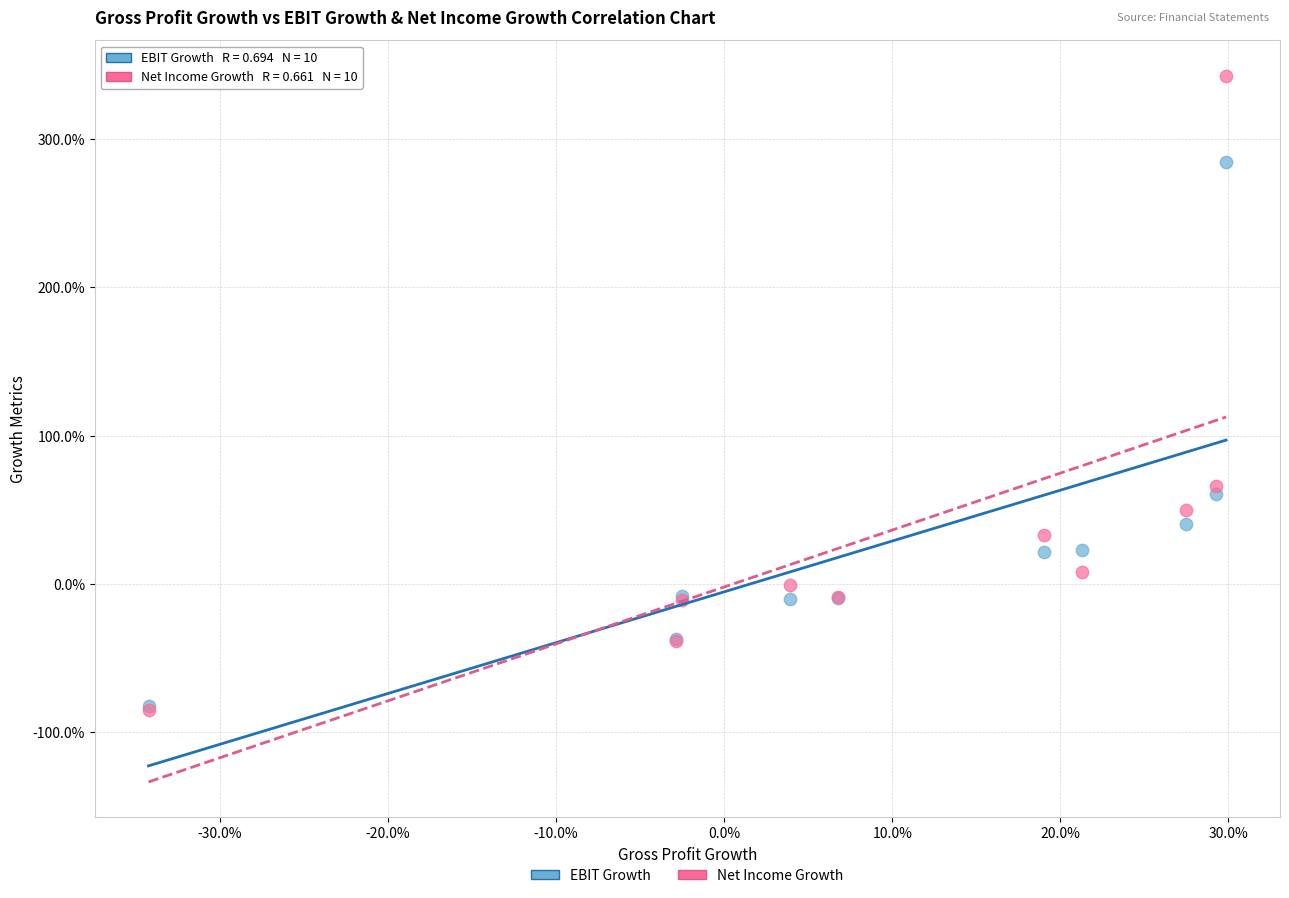

Which series has the widest spread of Y values?

Net Income Growth